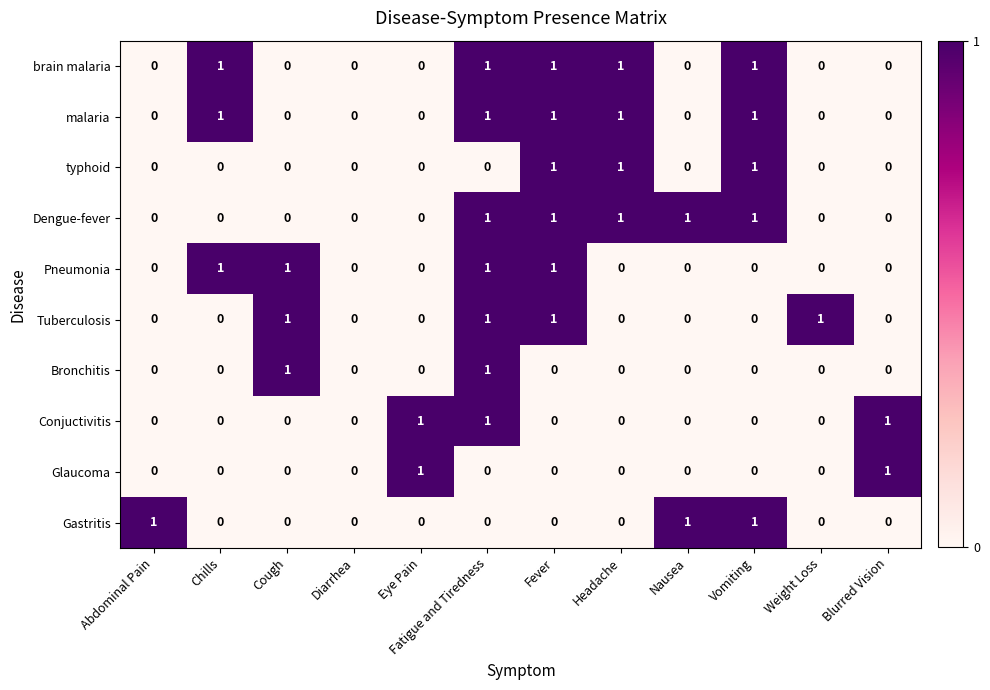

Is the value of Dengue-fever at Headache greater than the value of Bronchitis at Vomiting?

Yes